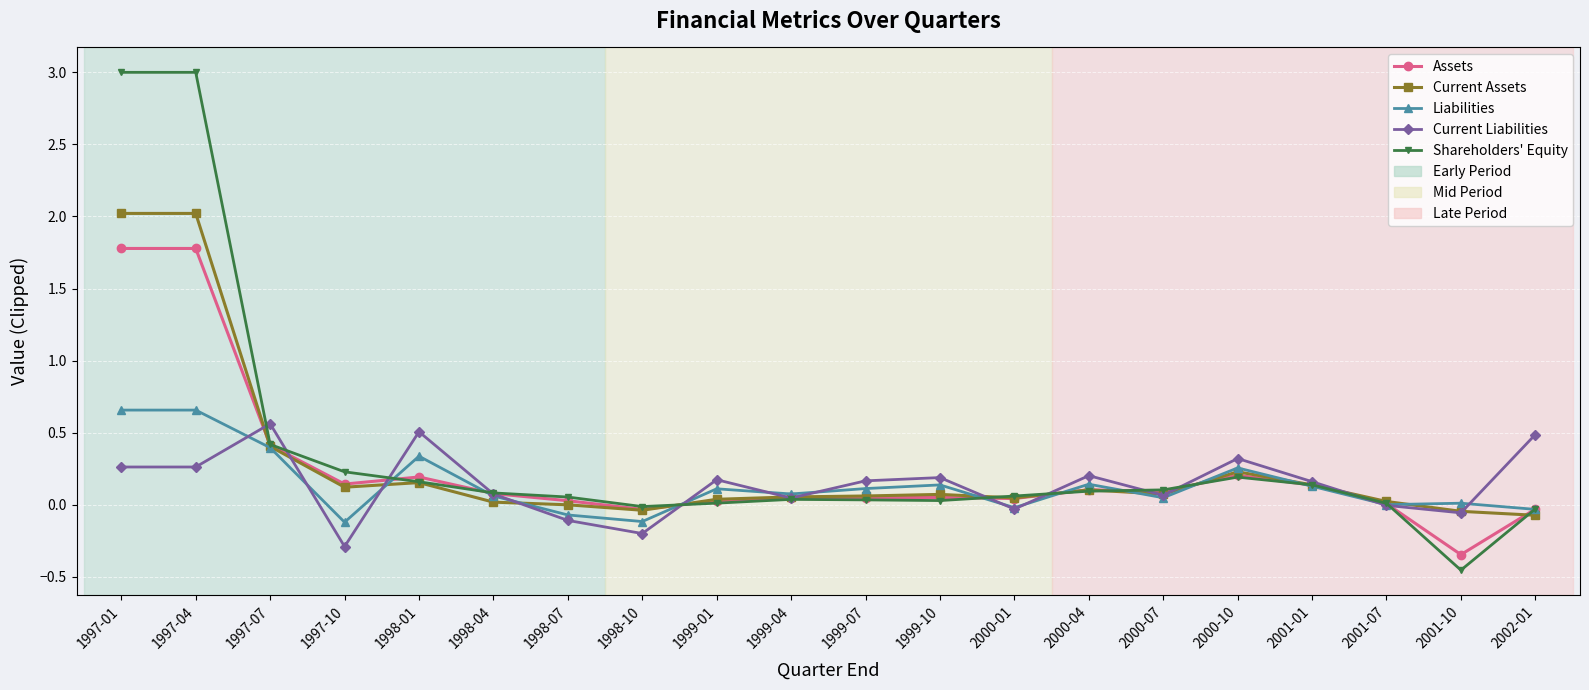

How many lines are shown in the chart?

5